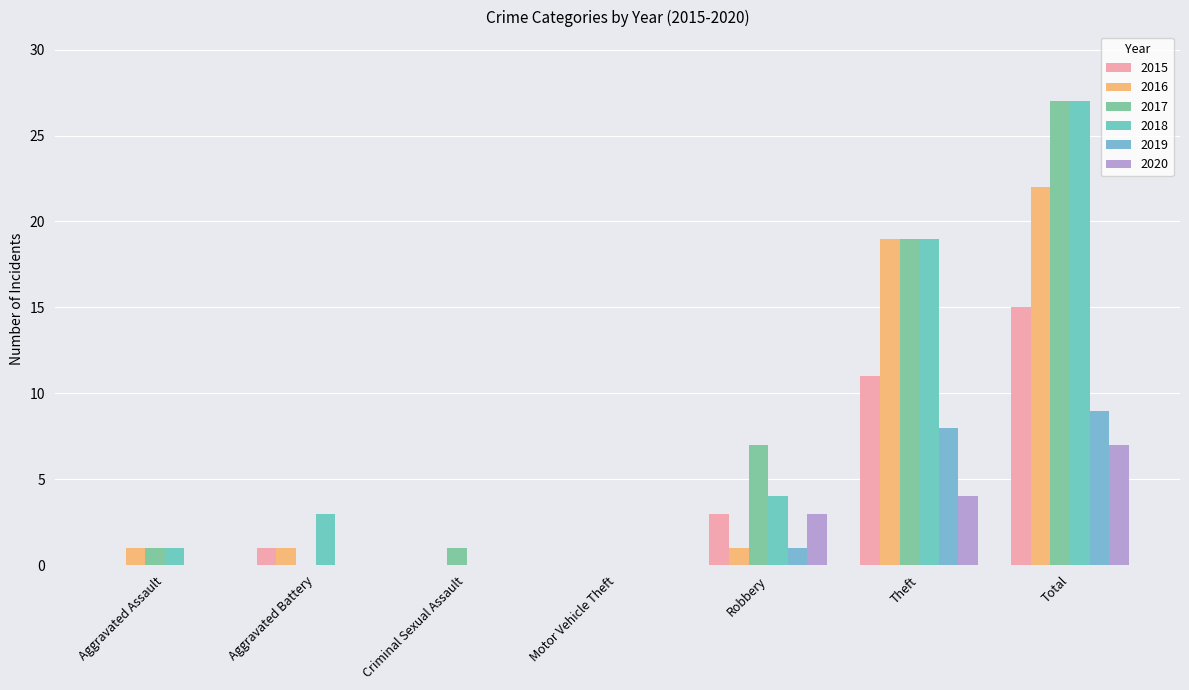

Reading left to right, list all the values displayed in this chart.

2015: 0	1	0	0	3	11	15
2016: 1	1	0	0	1	19	22
2017: 1	0	1	0	7	19	27
2018: 1	3	0	0	4	19	27
2019: 0	0	0	0	1	8	9
2020: 0	0	0	0	3	4	7